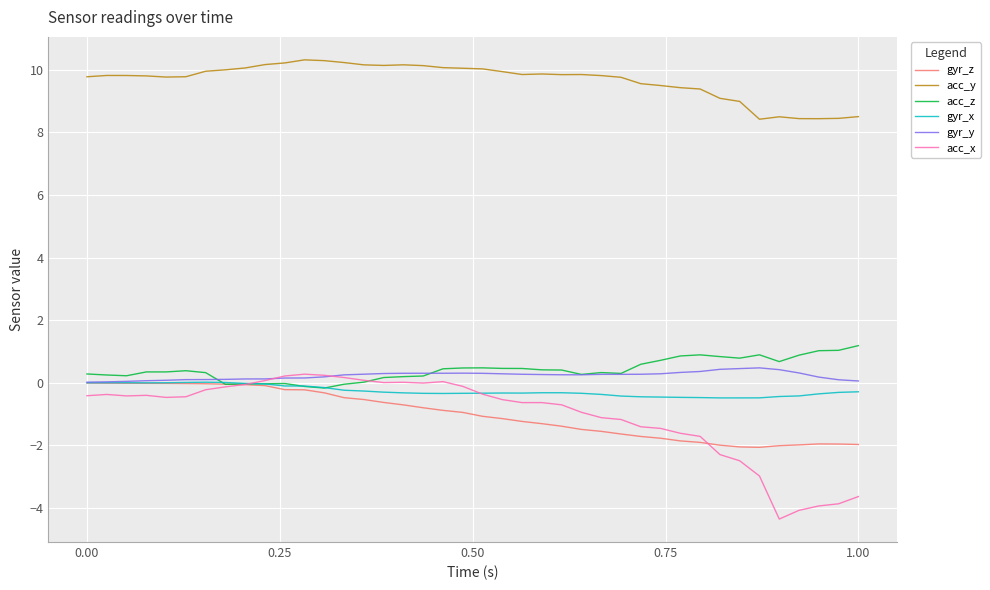

What is the maximum value shown in the chart?

10.3